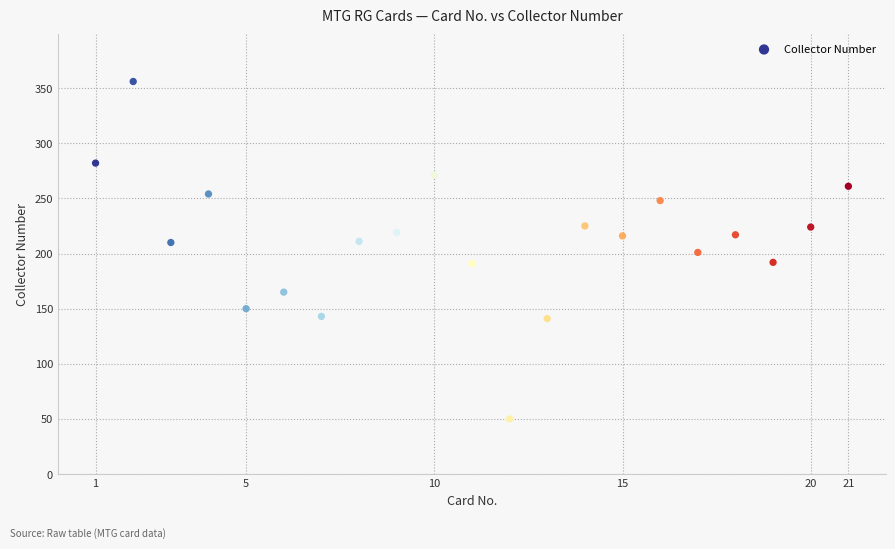

What is the range of Y values (max minus min)?

306